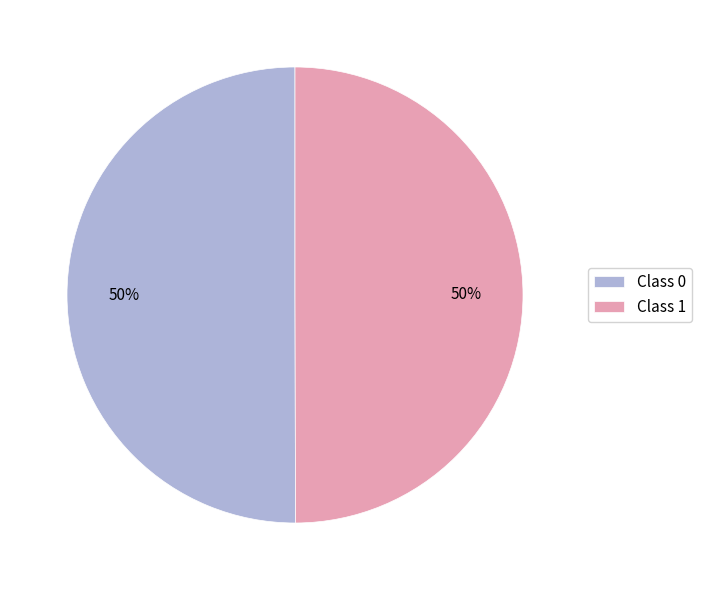

To the nearest percent, what is the average slice percentage?

50%